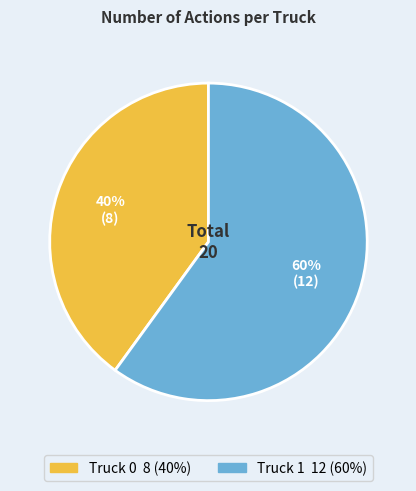

What percentage is the Truck 0 slice, to the nearest percent?

40%